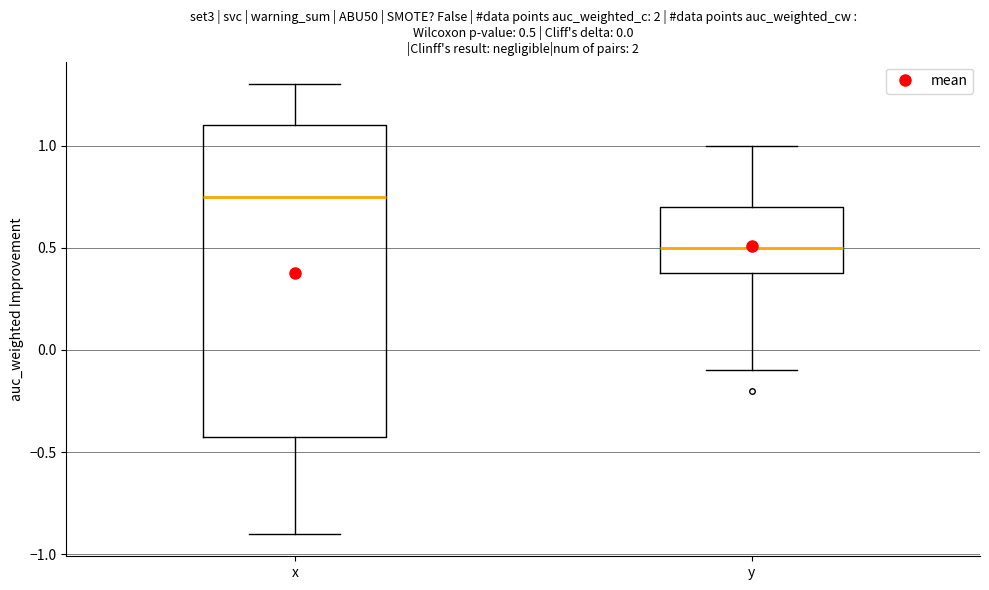

Which box has the highest median line?

x